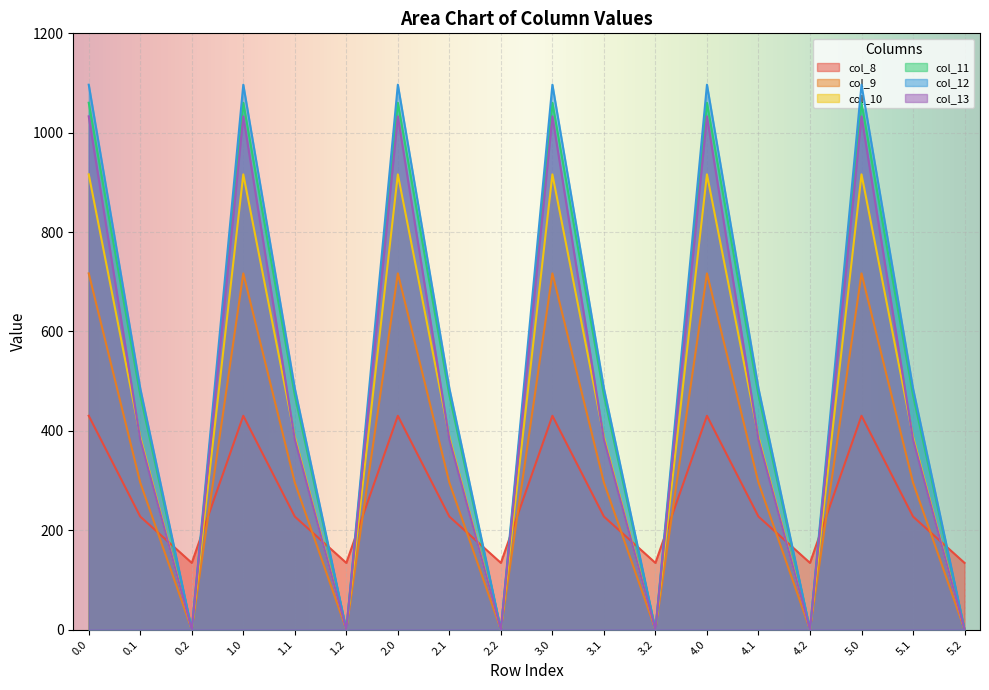

True or false: col_11 has more than 2 interior local peaks.

True